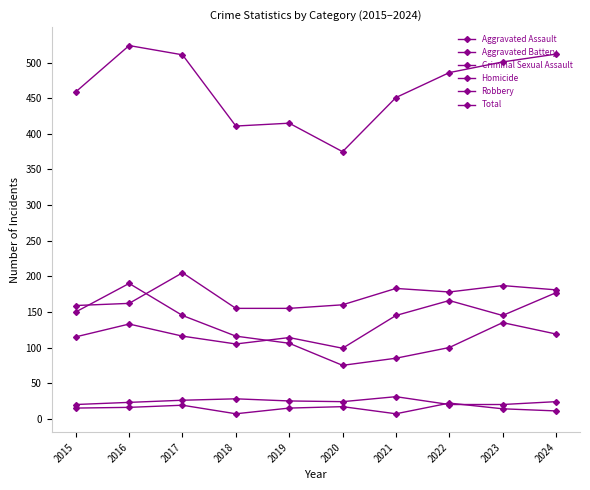

Reading right to left, transcribe all the data shown in this chart.

Aggravated Assault: 177	145	166	145	99	114	105	116	133	115
Aggravated Battery: 181	187	178	183	160	155	155	205	162	159
Criminal Sexual Assault: 24	20	20	31	24	25	28	26	23	20
Homicide: 11	14	22	7	17	15	7	19	16	15
Robbery: 119	135	100	85	75	106	116	145	190	150
Total: 512	501	486	451	375	415	411	511	524	459